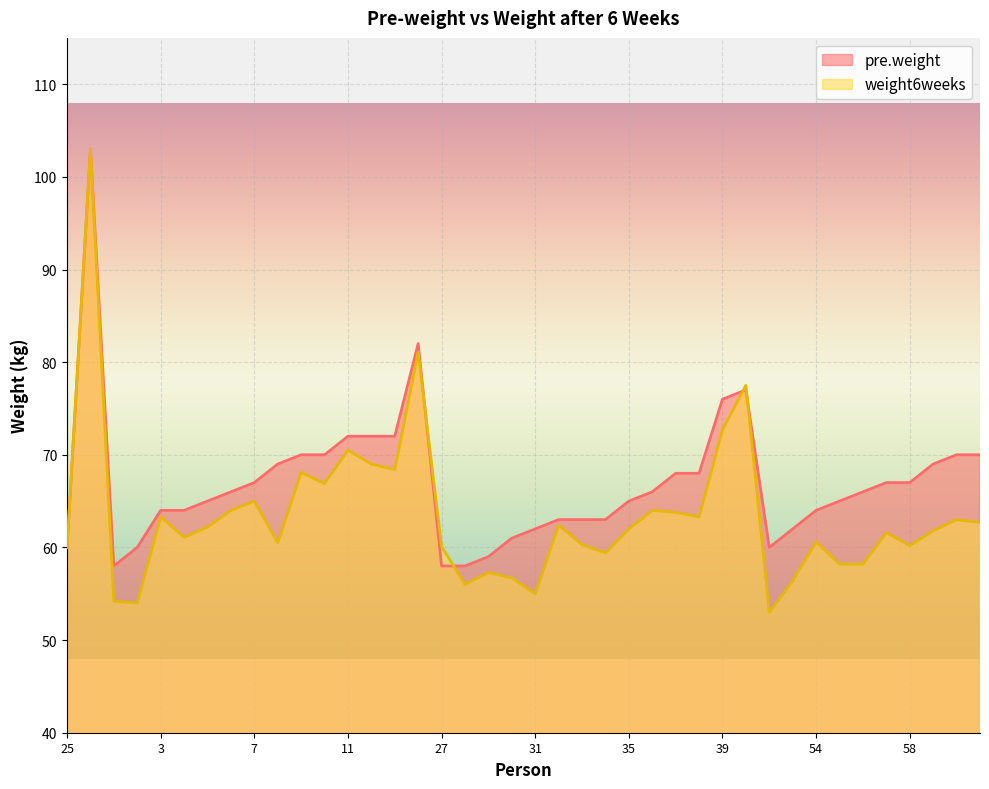

How many data points in pre.weight are less than 66?

19